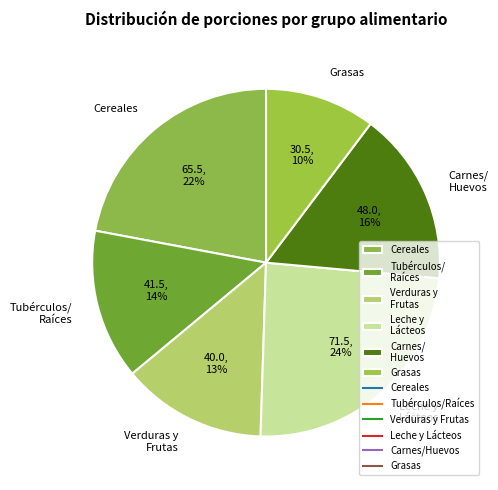

What is the ratio of the value at Leche y Lácteos to the value at Carnes/ Huevos?

1.5